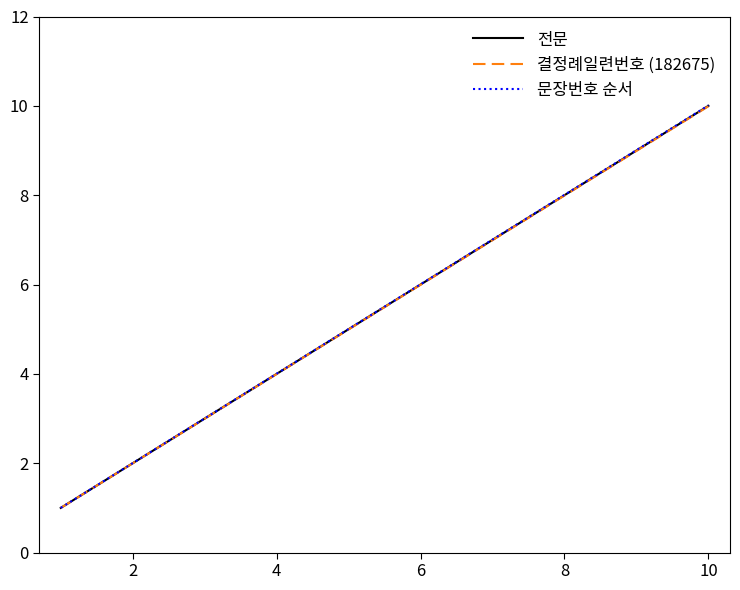

List the series in order of their overall mean, highest first.

문장번호 순서, 전문, 결정례일련번호 (182675)